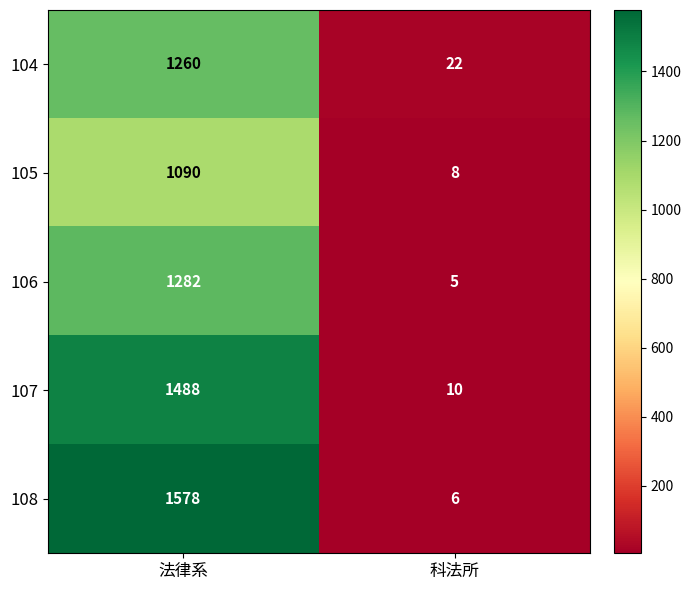

At how many categories does at least one series exceed 344?

1